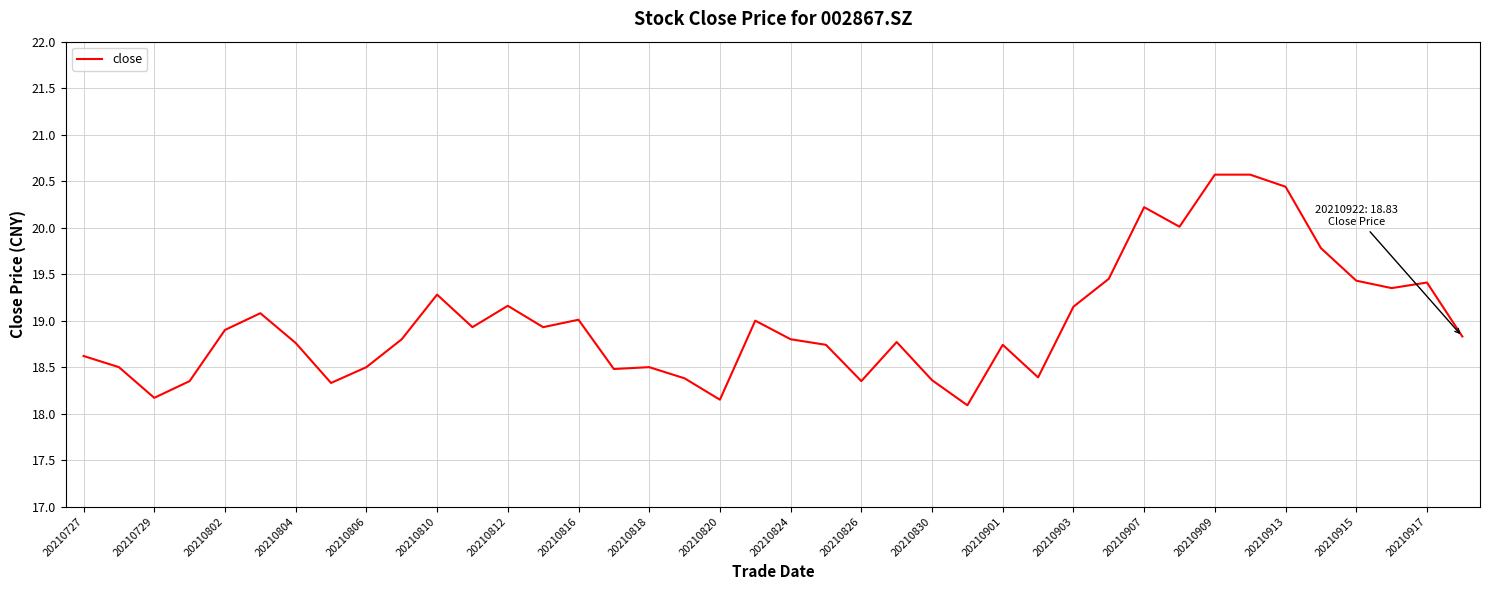

What is the difference between the maximum and minimum values?

2.5